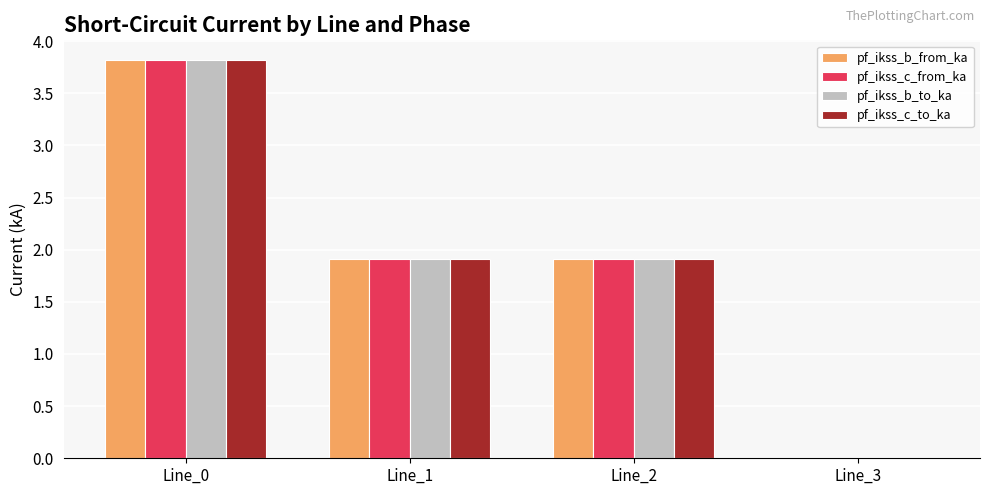

What is the approximate value of pf_ikss_c_to_ka at Line_2?

1.9